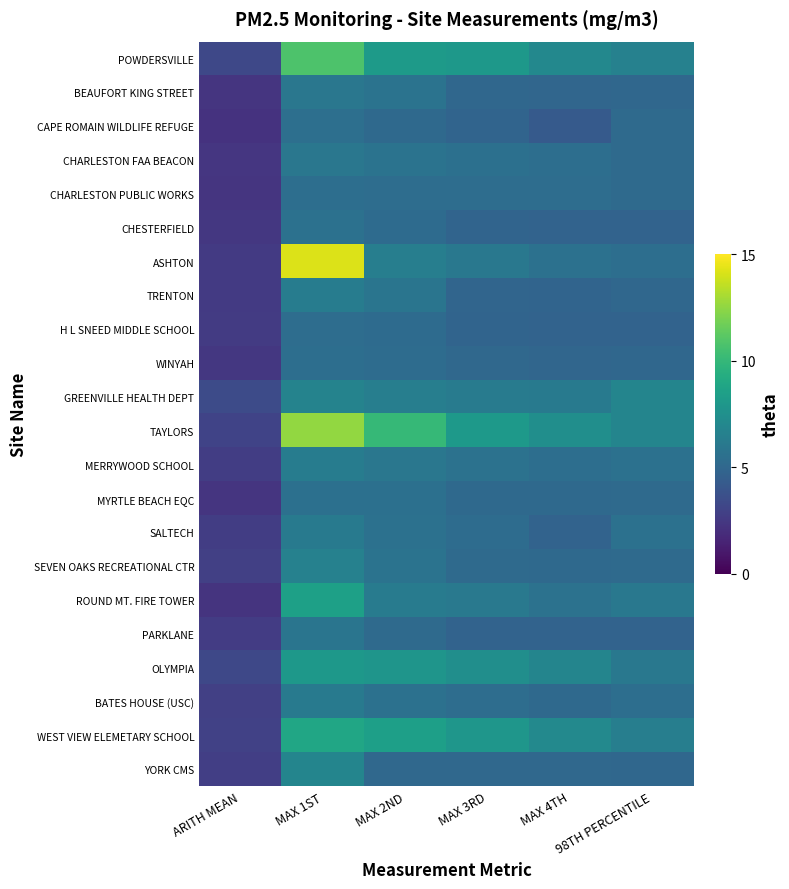

Reading left to right, what are all the values shown in this chart?

POWDERSVILLE: ARITH MEAN=3.3	MAX 1ST=10.8	MAX 2ND=8.2	MAX 3RD=8.0	MAX 4TH=7.0	98TH PERCENTILE=6.6
BEAUFORT KING STREET: ARITH MEAN=2.3	MAX 1ST=5.9	MAX 2ND=5.7	MAX 3RD=5.0	MAX 4TH=5.0	98TH PERCENTILE=5.0
CAPE ROMAIN WILDLIFE REFUGE: ARITH MEAN=2.2	MAX 1ST=5.5	MAX 2ND=5.1	MAX 3RD=4.8	MAX 4TH=4.3	98TH PERCENTILE=5.2
CHARLESTON FAA BEACON: ARITH MEAN=2.4	MAX 1ST=5.9	MAX 2ND=5.7	MAX 3RD=5.6	MAX 4TH=5.4	98TH PERCENTILE=5.2
CHARLESTON PUBLIC WORKS: ARITH MEAN=2.3	MAX 1ST=5.4	MAX 2ND=5.4	MAX 3RD=5.3	MAX 4TH=5.3	98TH PERCENTILE=5.2
CHESTERFIELD: ARITH MEAN=2.5	MAX 1ST=5.6	MAX 2ND=5.2	MAX 3RD=4.8	MAX 4TH=4.8	98TH PERCENTILE=4.8
ASHTON: ARITH MEAN=2.5	MAX 1ST=14.2	MAX 2ND=6.4	MAX 3RD=6.0	MAX 4TH=5.6	98TH PERCENTILE=5.4
TRENTON: ARITH MEAN=2.5	MAX 1ST=6.3	MAX 2ND=5.8	MAX 3RD=4.9	MAX 4TH=4.9	98TH PERCENTILE=5.0
H L SNEED MIDDLE SCHOOL: ARITH MEAN=2.6	MAX 1ST=5.3	MAX 2ND=5.3	MAX 3RD=4.9	MAX 4TH=4.8	98TH PERCENTILE=4.8
WINYAH: ARITH MEAN=2.5	MAX 1ST=5.4	MAX 2ND=5.3	MAX 3RD=5.1	MAX 4TH=4.9	98TH PERCENTILE=5.0
GREENVILLE HEALTH DEPT: ARITH MEAN=3.4	MAX 1ST=6.7	MAX 2ND=6.4	MAX 3RD=6.2	MAX 4TH=6.1	98TH PERCENTILE=6.8
TAYLORS: ARITH MEAN=3.0	MAX 1ST=12.5	MAX 2ND=10.0	MAX 3RD=8.1	MAX 4TH=7.4	98TH PERCENTILE=6.8
MERRYWOOD SCHOOL: ARITH MEAN=2.7	MAX 1ST=6.3	MAX 2ND=5.9	MAX 3RD=5.6	MAX 4TH=5.4	98TH PERCENTILE=5.6
MYRTLE BEACH EQC: ARITH MEAN=2.3	MAX 1ST=5.6	MAX 2ND=5.5	MAX 3RD=5.1	MAX 4TH=5.1	98TH PERCENTILE=5.2
SALTECH: ARITH MEAN=2.7	MAX 1ST=6.2	MAX 2ND=5.6	MAX 3RD=5.3	MAX 4TH=4.8	98TH PERCENTILE=5.6
SEVEN OAKS RECREATIONAL CTR: ARITH MEAN=2.8	MAX 1ST=6.6	MAX 2ND=5.7	MAX 3RD=5.2	MAX 4TH=5.1	98TH PERCENTILE=5.2
ROUND MT. FIRE TOWER: ARITH MEAN=2.2	MAX 1ST=8.5	MAX 2ND=6.3	MAX 3RD=6.1	MAX 4TH=5.6	98TH PERCENTILE=6.0
PARKLANE: ARITH MEAN=2.6	MAX 1ST=5.8	MAX 2ND=5.2	MAX 3RD=4.8	MAX 4TH=4.8	98TH PERCENTILE=4.8
OLYMPIA: ARITH MEAN=3.3	MAX 1ST=8.0	MAX 2ND=7.8	MAX 3RD=7.4	MAX 4TH=6.8	98TH PERCENTILE=6.0
BATES HOUSE (USC): ARITH MEAN=2.9	MAX 1ST=6.2	MAX 2ND=5.6	MAX 3RD=5.4	MAX 4TH=5.1	98TH PERCENTILE=5.4
WEST VIEW ELEMETARY SCHOOL: ARITH MEAN=2.9	MAX 1ST=8.9	MAX 2ND=8.4	MAX 3RD=7.9	MAX 4TH=7.1	98TH PERCENTILE=6.4
YORK CMS: ARITH MEAN=2.8	MAX 1ST=6.8	MAX 2ND=5.1	MAX 3RD=5.0	MAX 4TH=5.0	98TH PERCENTILE=5.0